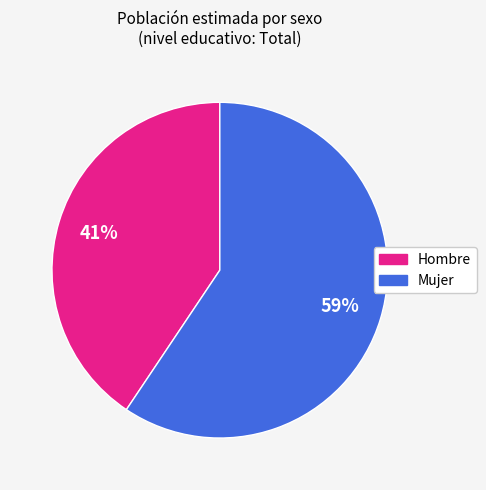

Approximately how many times larger is the value at Hombre compared to Mujer?

0.7